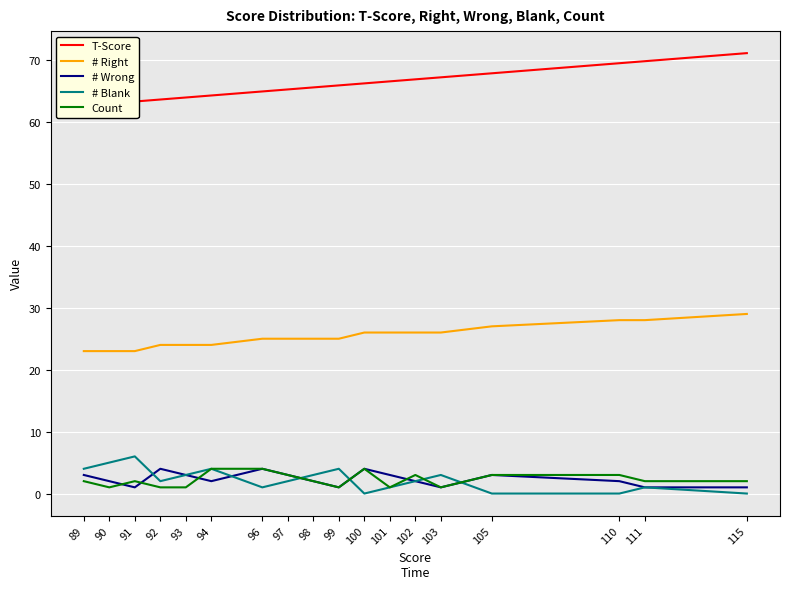

Rank the series at 102 from highest to lowest value.

T-Score, # Right, Count, # Wrong, # Blank